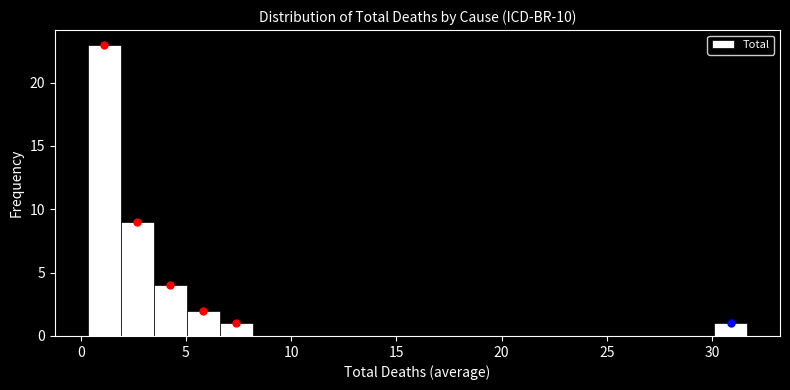

Read against the x-axis, roughly where is the centre of the tallest bar?

1.0